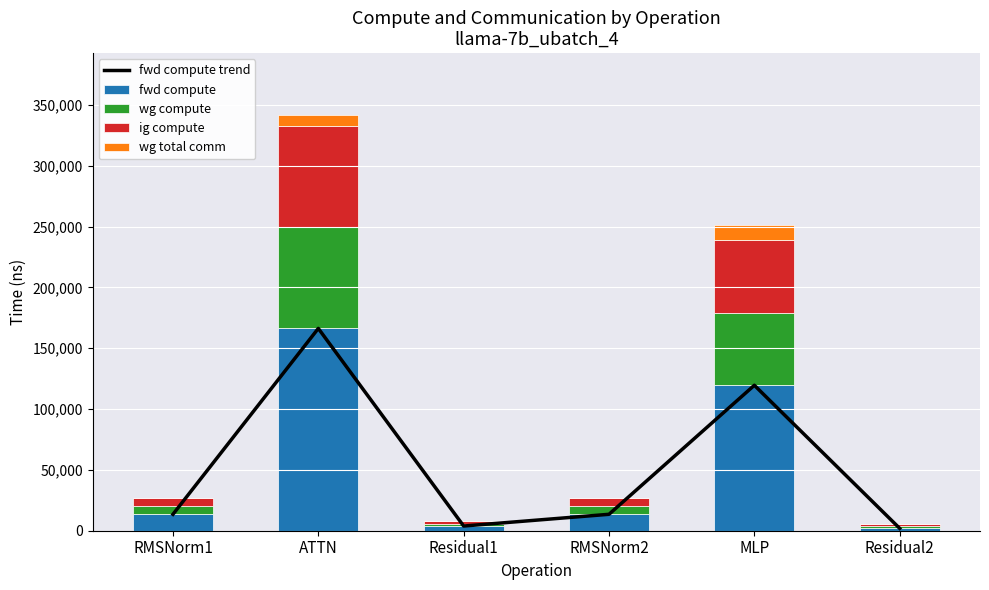

What are all the series names shown in the legend?

fwd compute trend, fwd compute, wg compute, ig compute, wg total comm